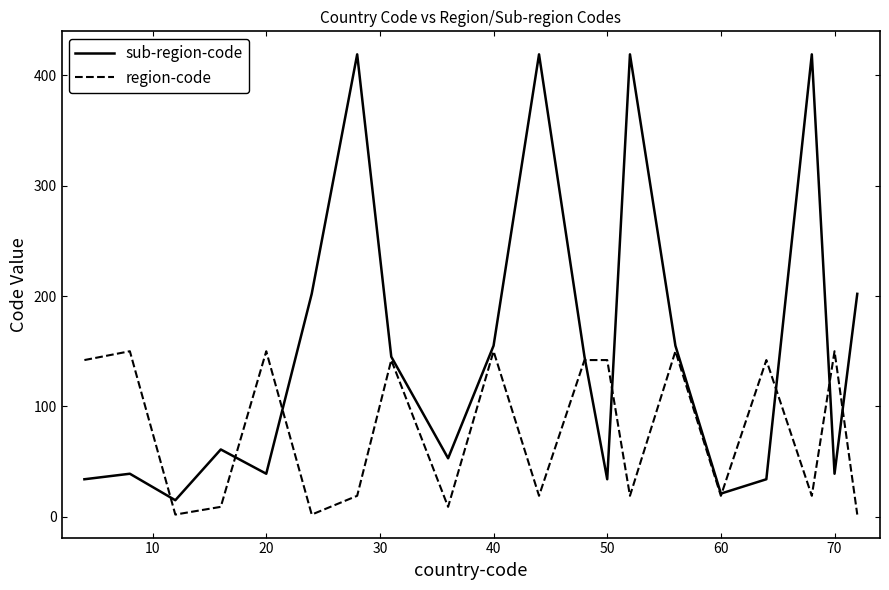

Which series has the largest range (max minus min)?

sub-region-code